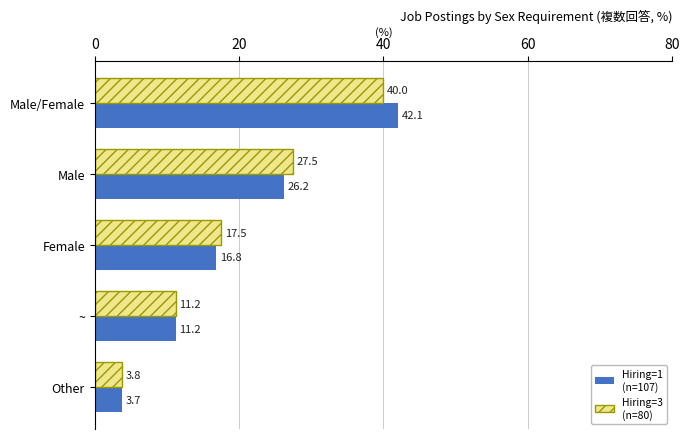

Read the Hiring=1 (n=107) value at Female.

16.8